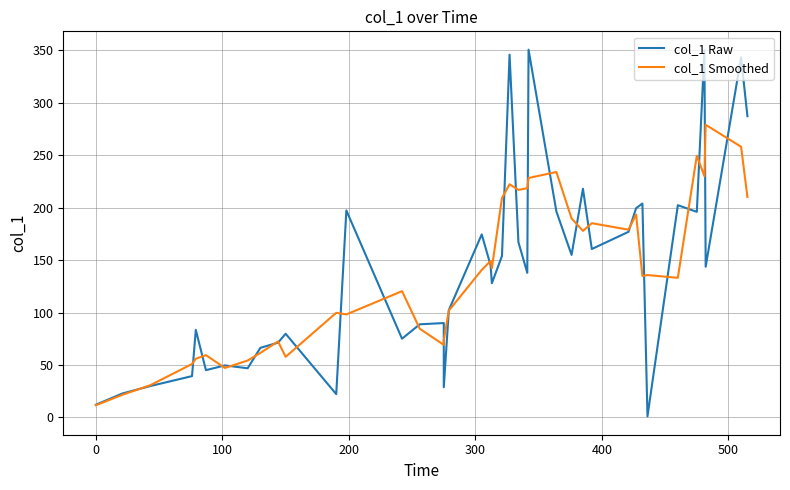

Which series has the widest spread of values?

col_1 Raw